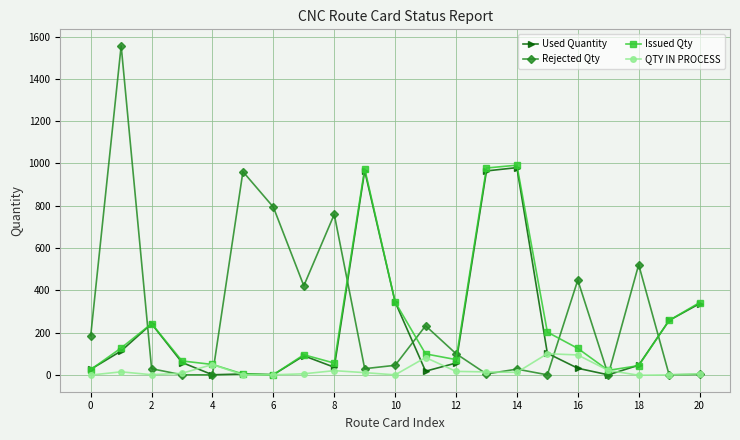

Count the number of categories in the chart.

21